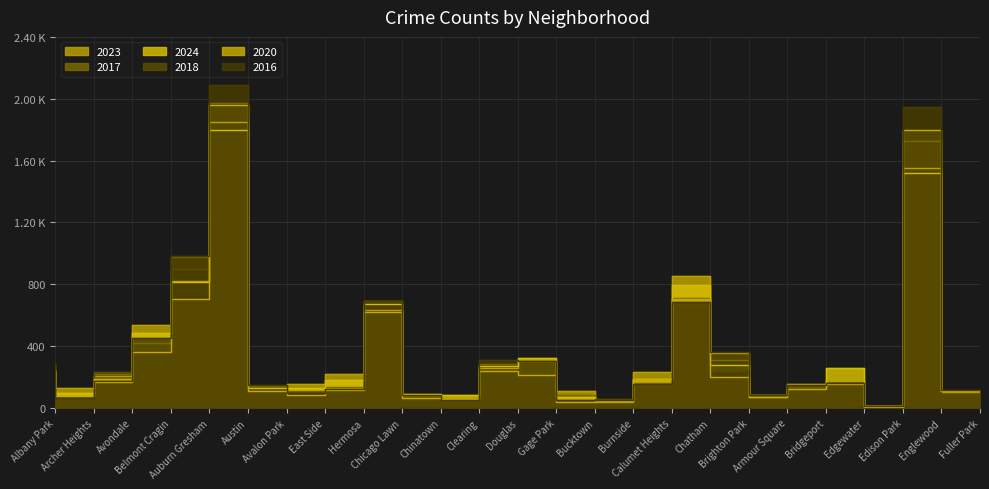

How many times do 2016 and 2018 cross each other?

7